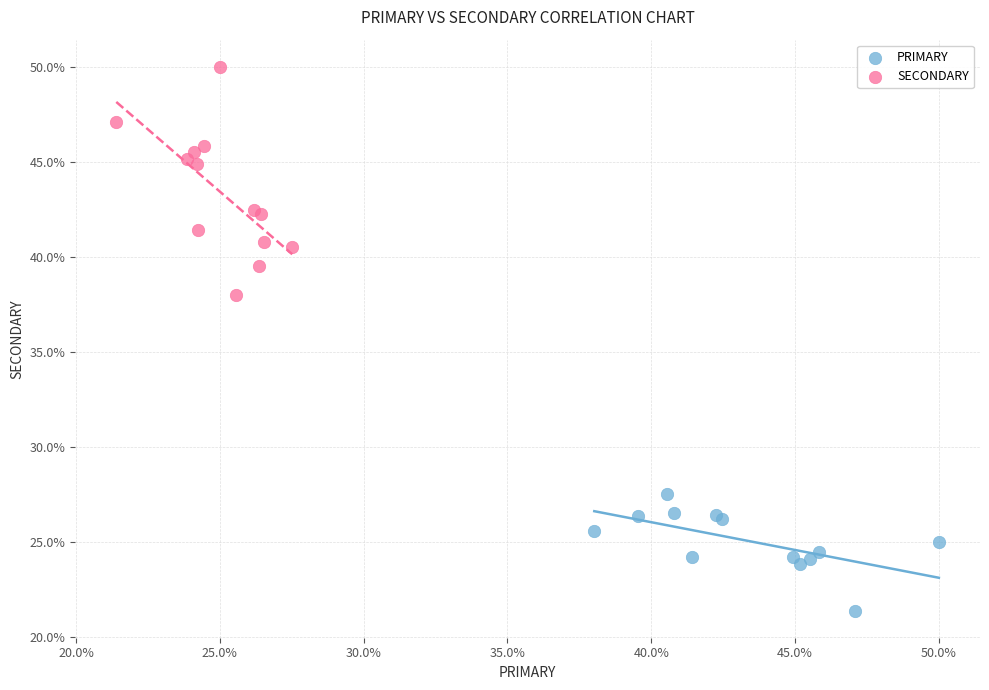

Which series reaches the minimum Y coordinate?

PRIMARY